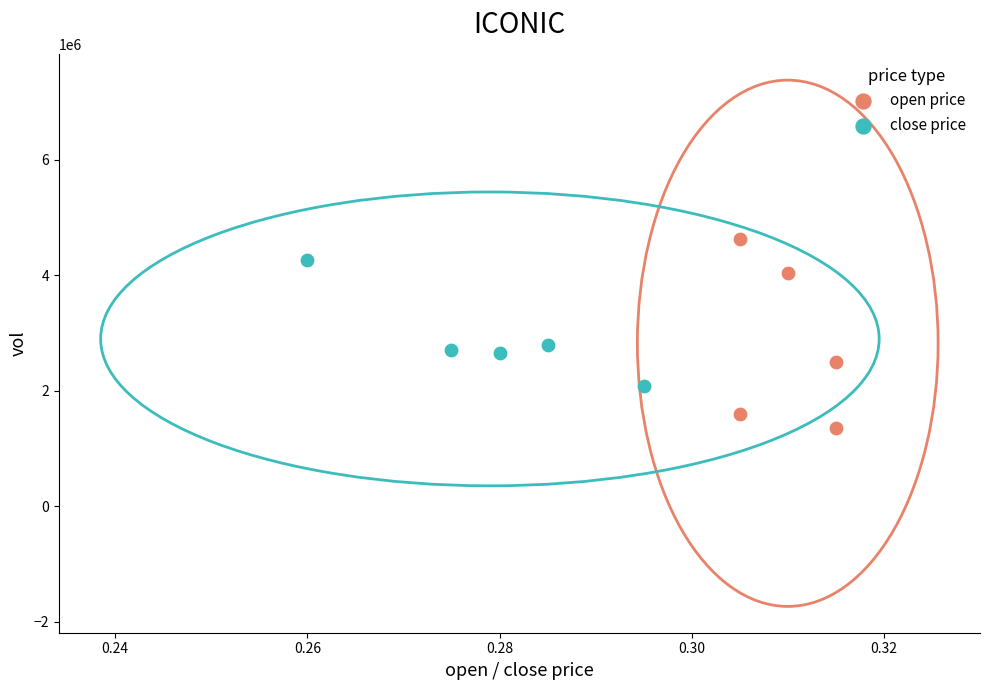

Which series has the widest spread of Y values?

open price